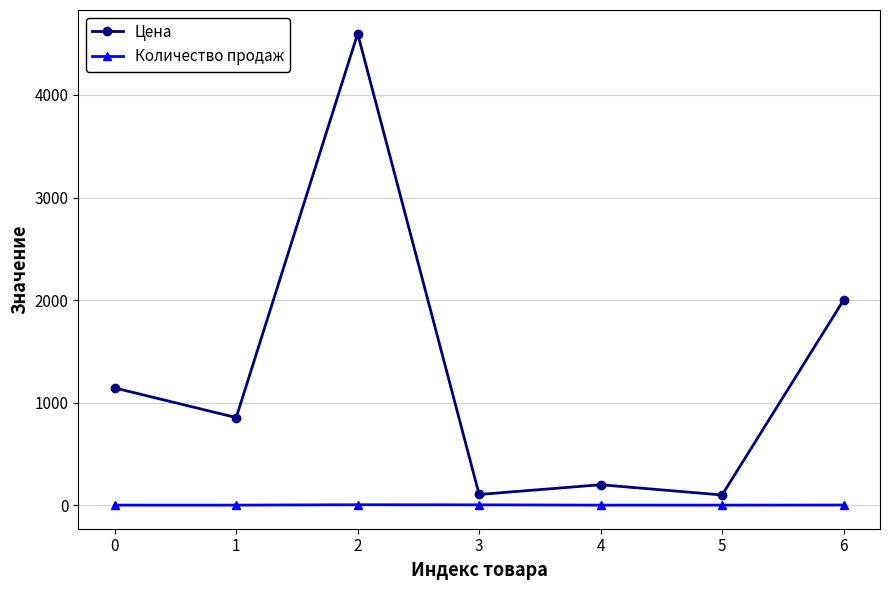

At which category is the sum across all series the highest?

2